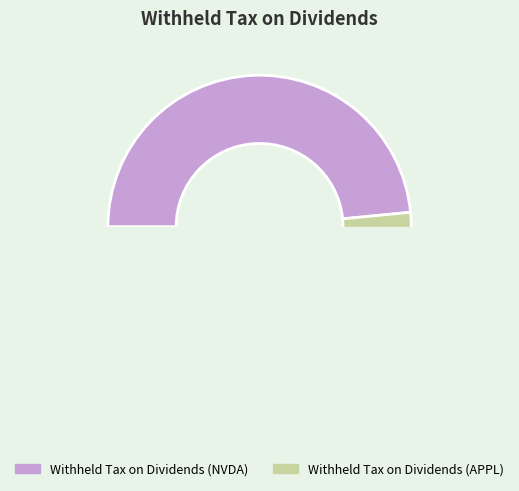

How many segments does this pie chart have?

2